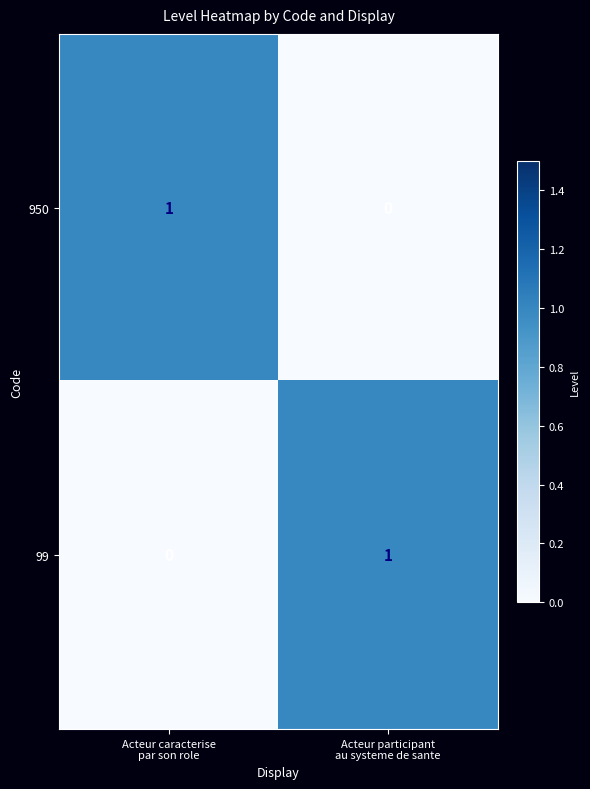

How many series are shown in this chart?

2